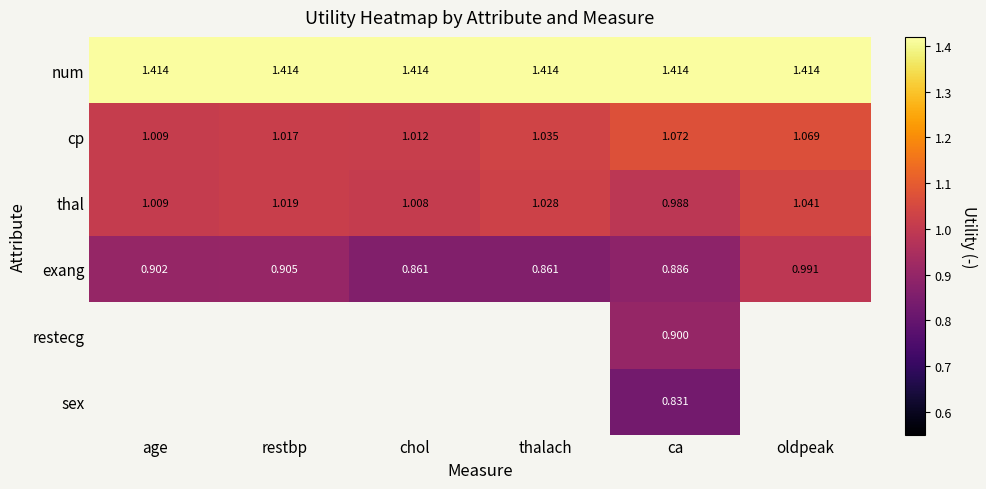

Which category has the lowest value in the thal series?

ca